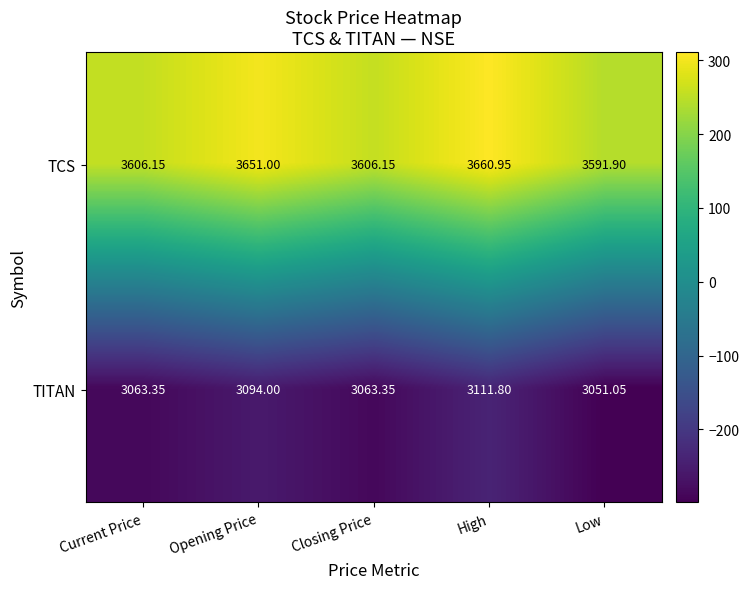

What is the total value across all series at Current Price?

6669.5